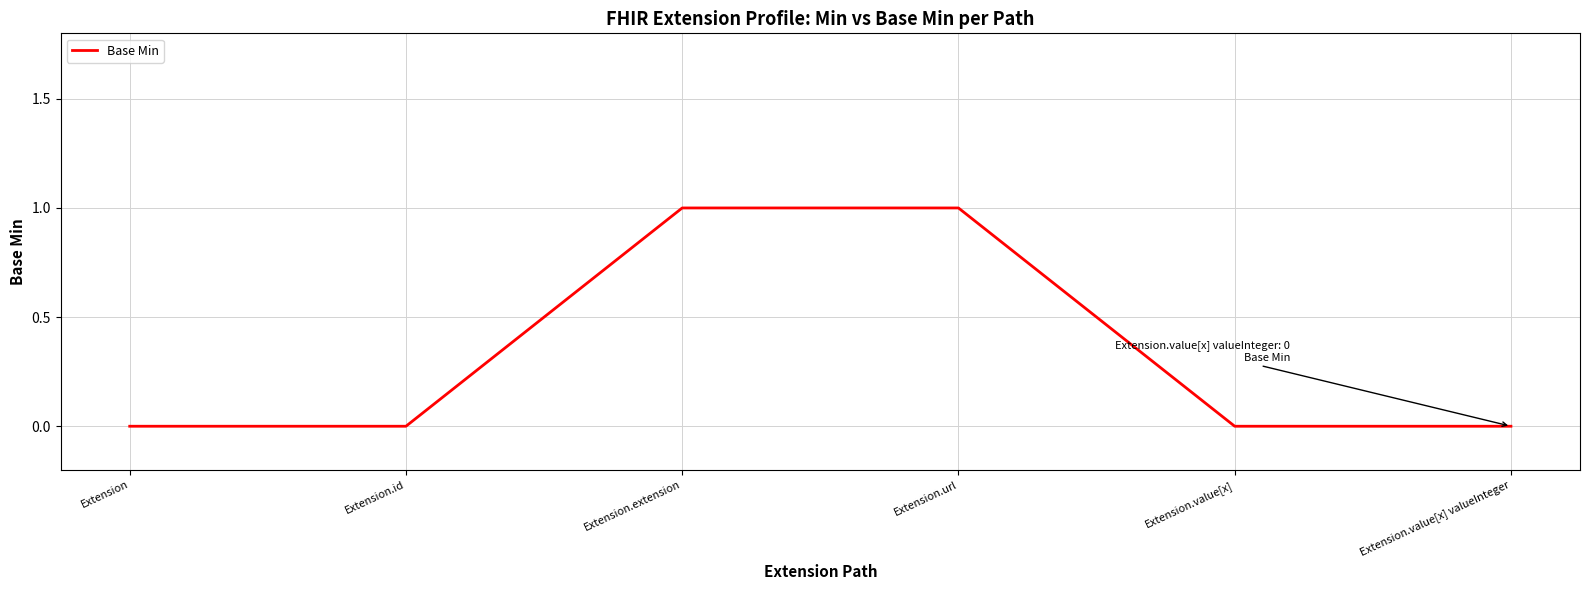

What position from the right is Extension.id?

5